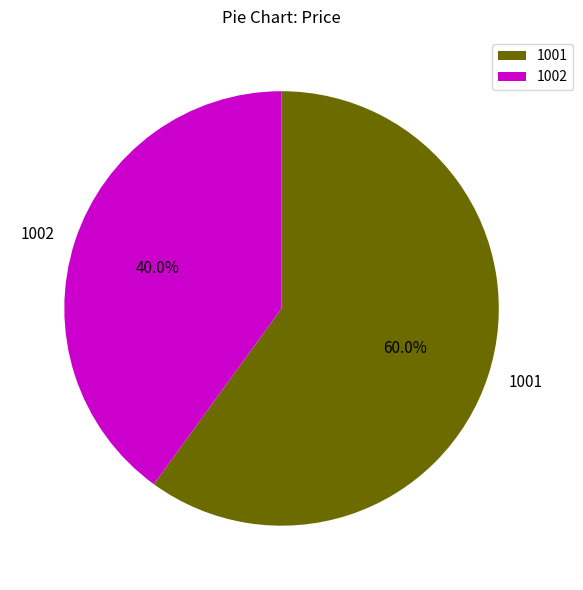

What is the ratio of the value at 1001 to the value at 1002?

1.5